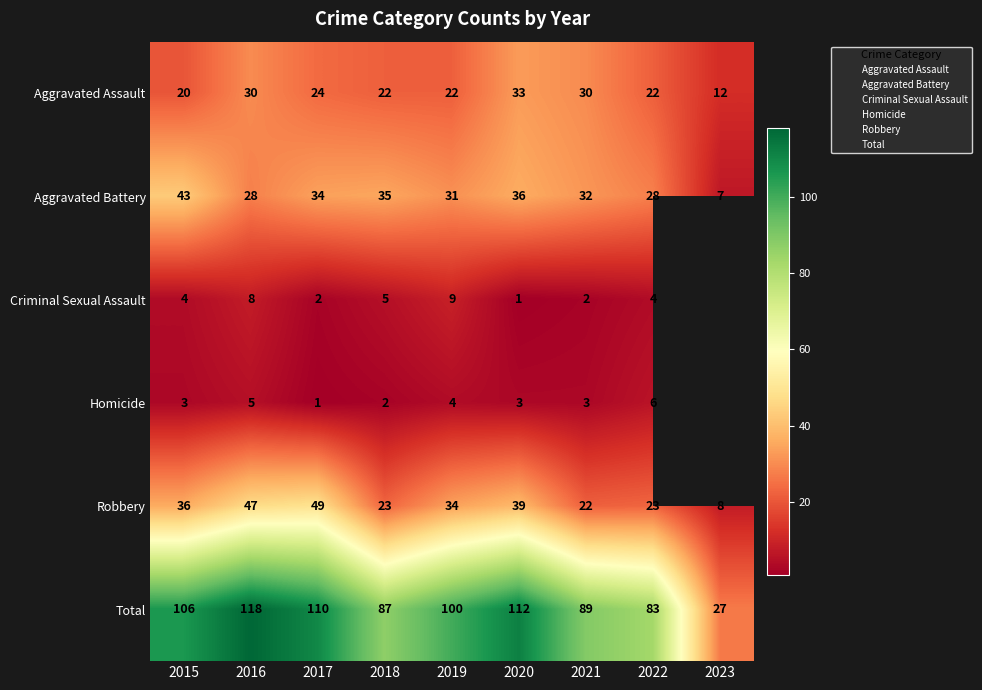

True or false: Criminal Sexual Assault has a value of 2.0 at 2022.

True